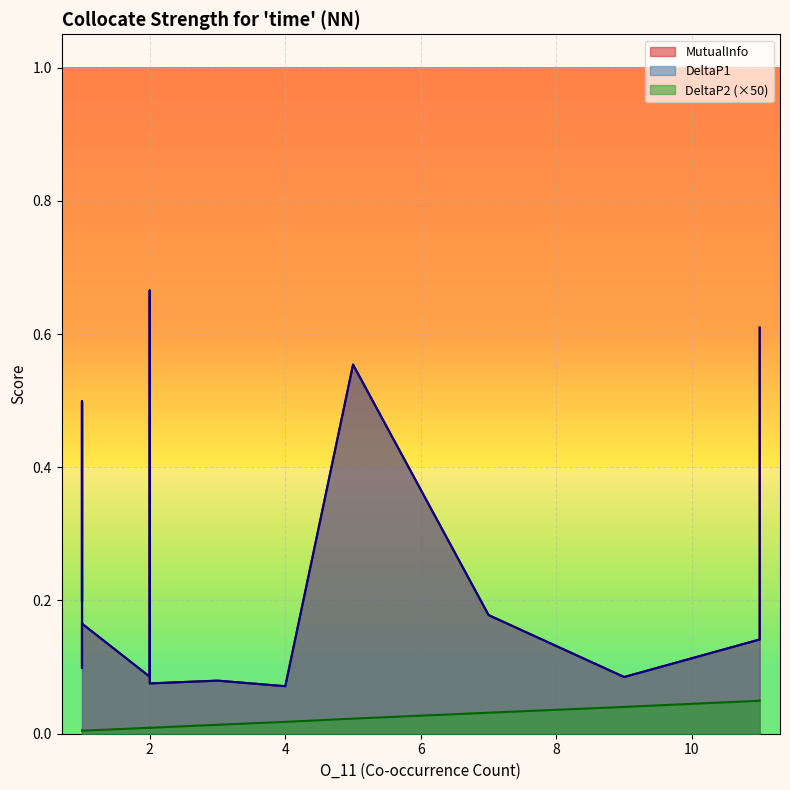

How many lines are shown in the chart?

3